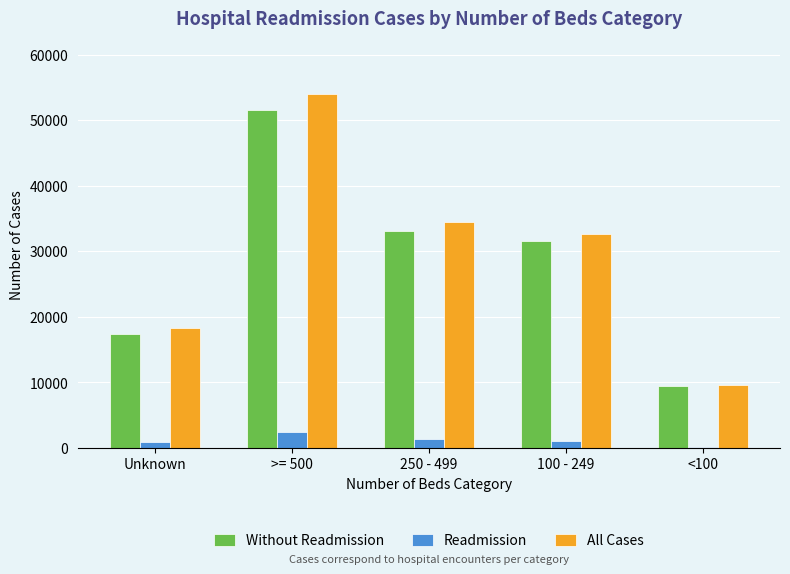

Are the bars grouped side by side (vs. stacked)?

Yes